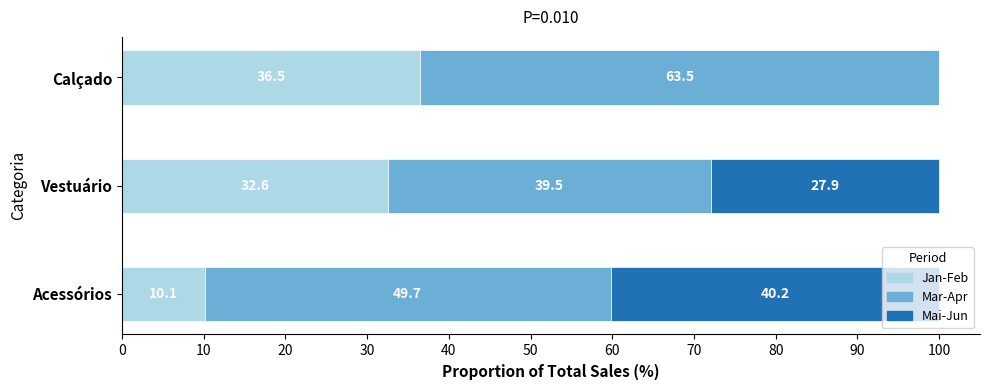

Where is Jan-Feb nearest to the value 23?

Vestuário